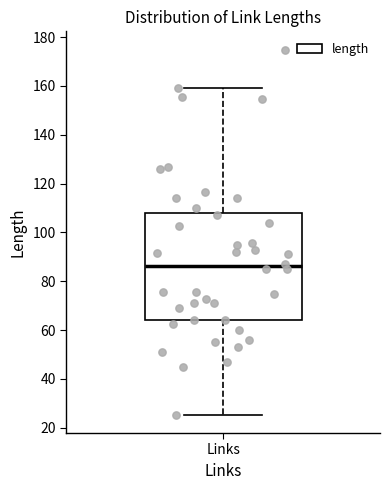

Read this box plot against the y-axis: the position of the median line, the range covered by the box, and the ends of both whiskers. The values are not printed on the chart, so give them approximately, as read against the axis.

median 86, box 64 to 108, whiskers 26 to 160